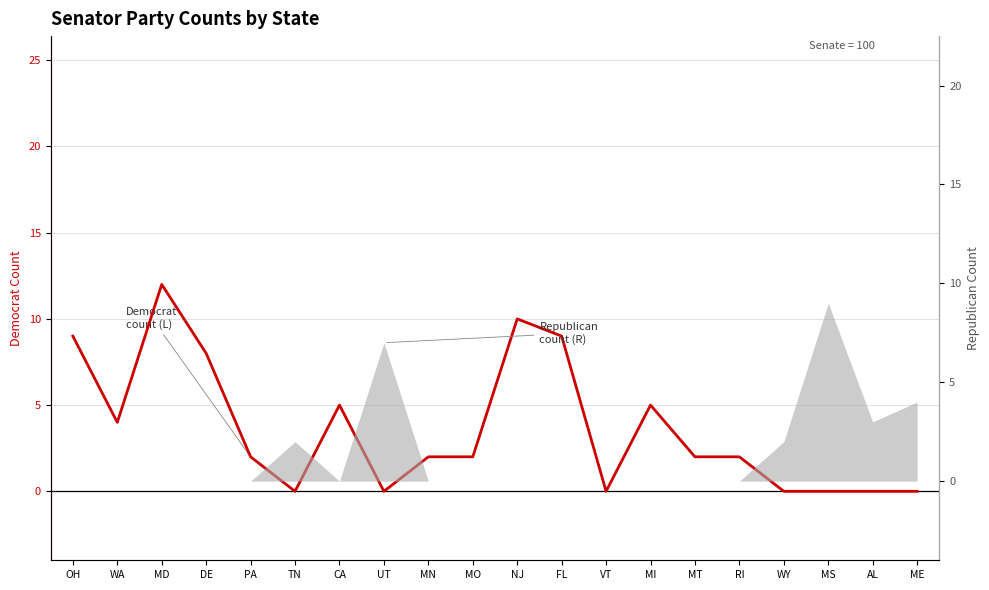

Does the chart display data point markers on the line(s)?

No